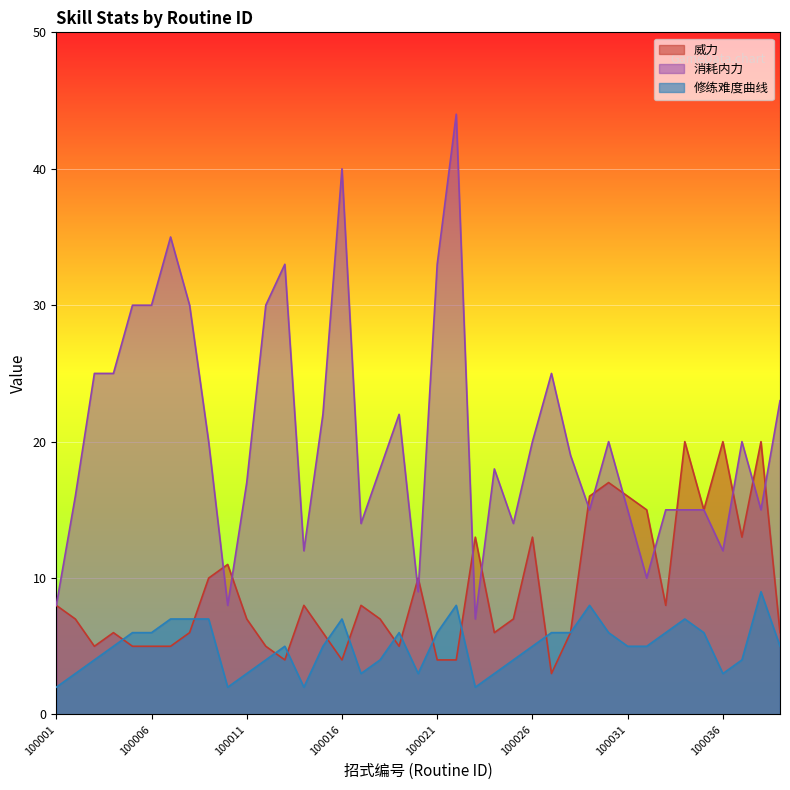

What is the sum of the 修练难度曲线 values at 100031 and 100039?

10